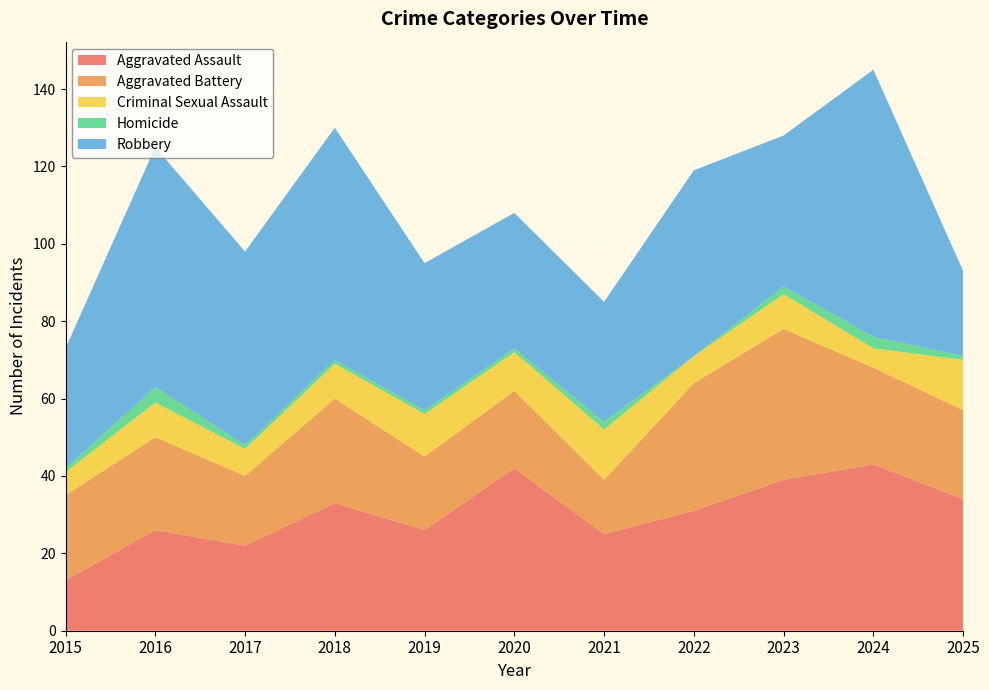

Reading right to left, extract all data points from this chart.

Aggravated Assault: 2025=34	2024=43	2023=39	2022=31	2021=25	2020=42	2019=26	2018=33	2017=22	2016=26	2015=13
Aggravated Battery: 2025=23	2024=25	2023=39	2022=33	2021=14	2020=20	2019=19	2018=27	2017=18	2016=24	2015=22
Criminal Sexual Assault: 2025=13	2024=5	2023=9	2022=7	2021=13	2020=10	2019=11	2018=9	2017=7	2016=9	2015=6
Homicide: 2025=1	2024=3	2023=2	2022=0	2021=2	2020=1	2019=1	2018=1	2017=1	2016=4	2015=1
Robbery: 2025=22	2024=69	2023=39	2022=48	2021=31	2020=35	2019=38	2018=60	2017=50	2016=62	2015=31